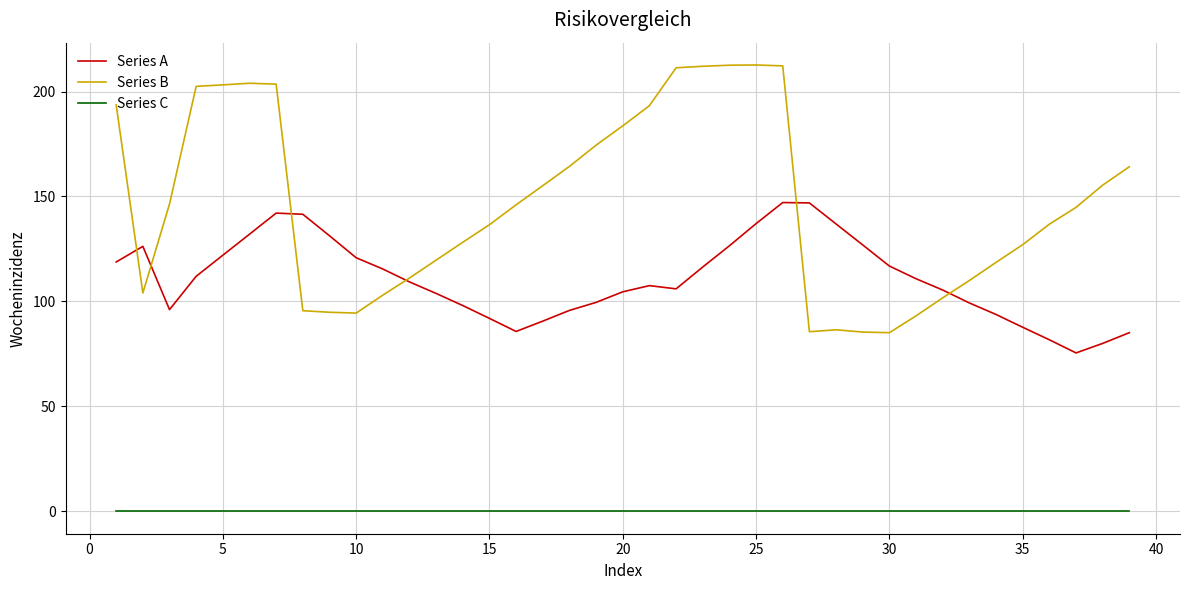

True or false: Series A and Series C intersect in this chart.

False